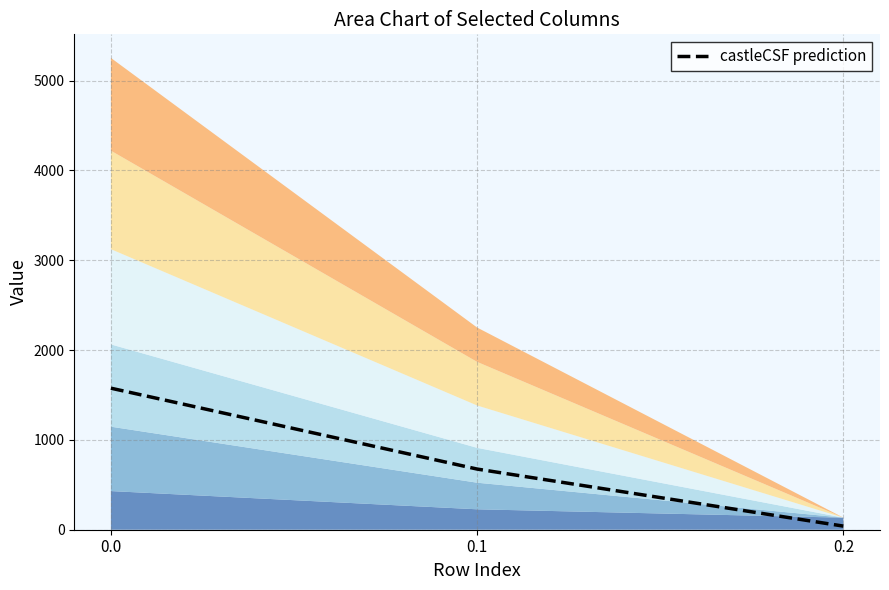

Between 0.1 and 0.2, which is larger?

0.1